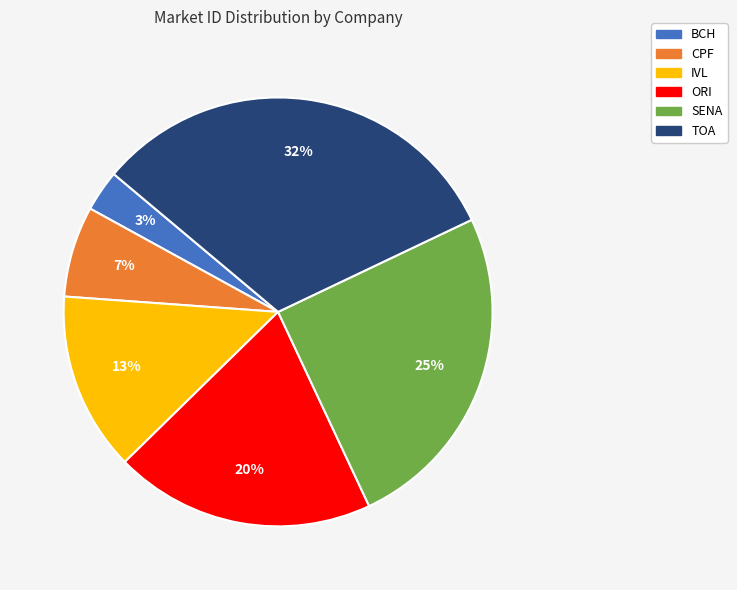

Which has a higher value, TOA or SENA?

TOA